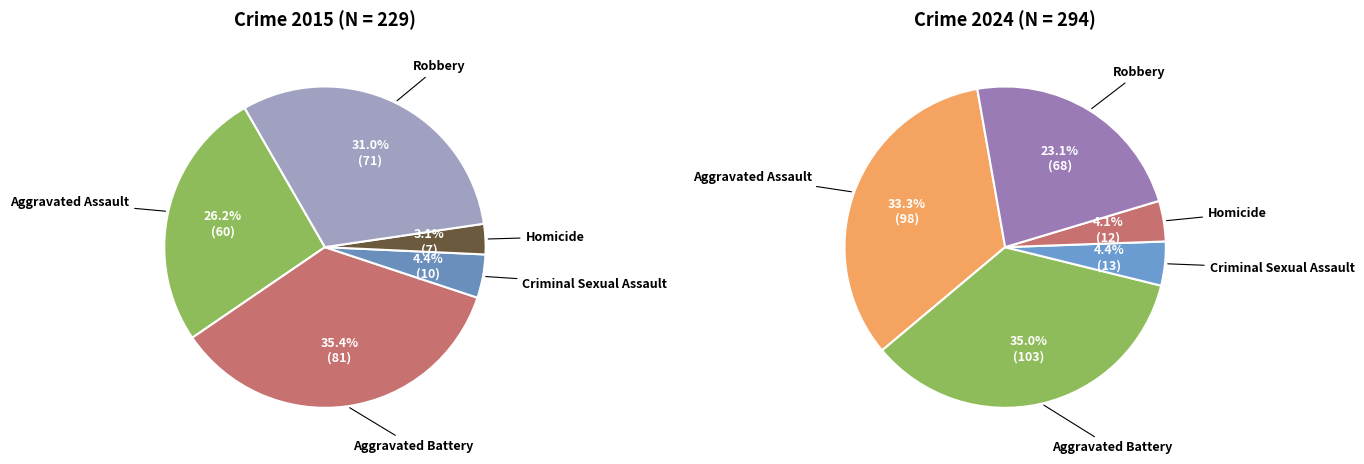

To the nearest percent, what is the difference between the 3 and 2 slice percentages?

1%